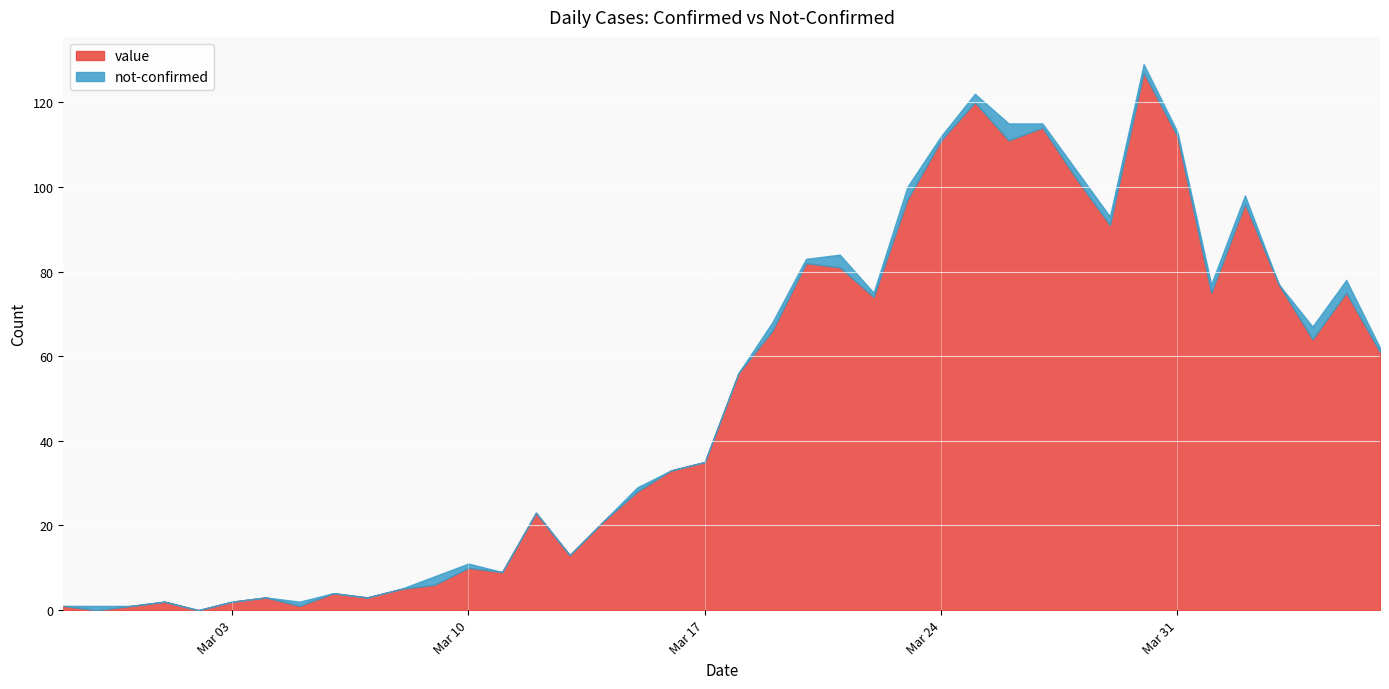

At which category is the sum across all series the highest?

2020-03-30